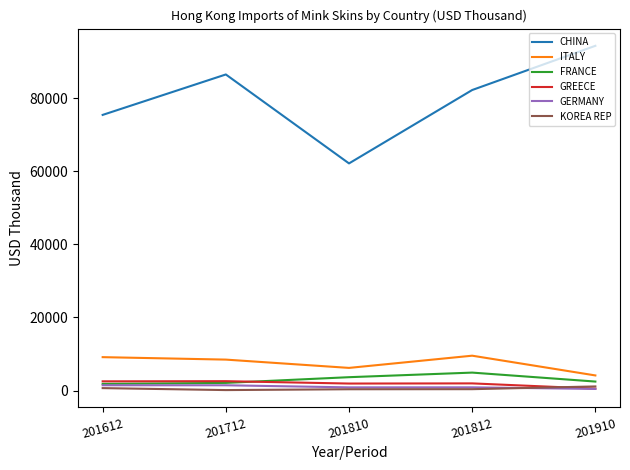

How many lines are shown in the chart?

6